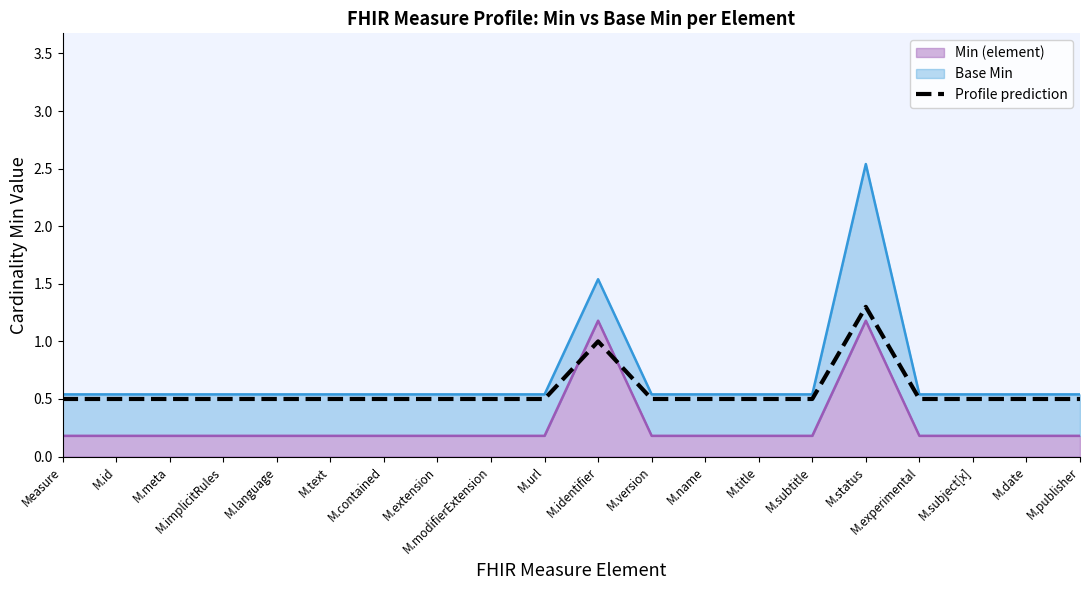

Which label corresponds to the smallest value in the chart?

Measure